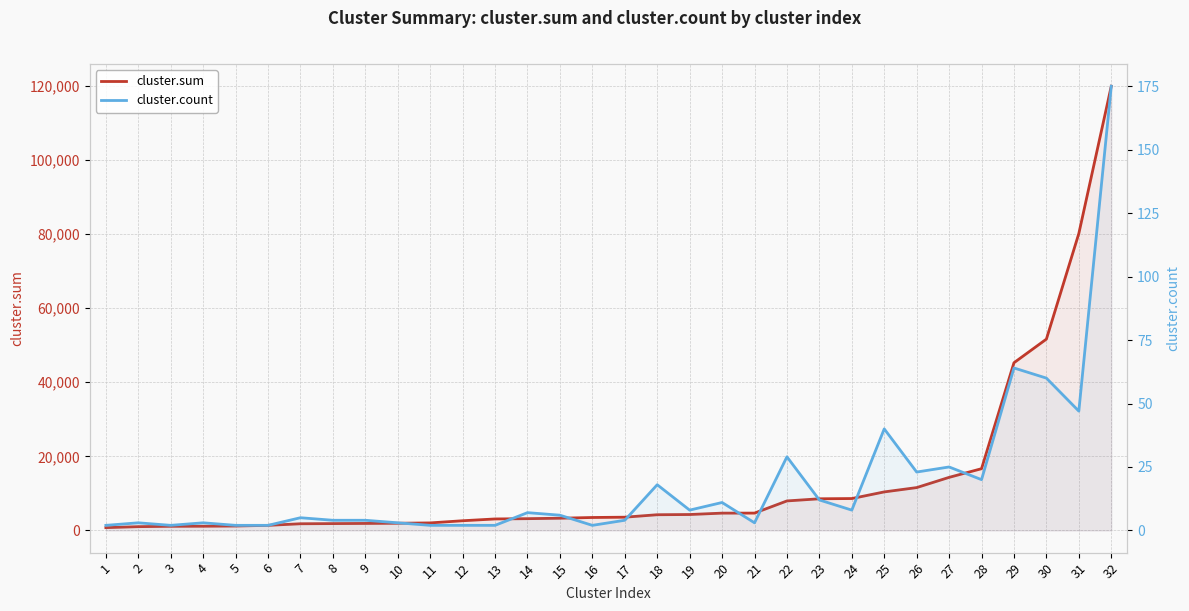

True or false: cluster.sum has a value of 6794.4 at 18.

False